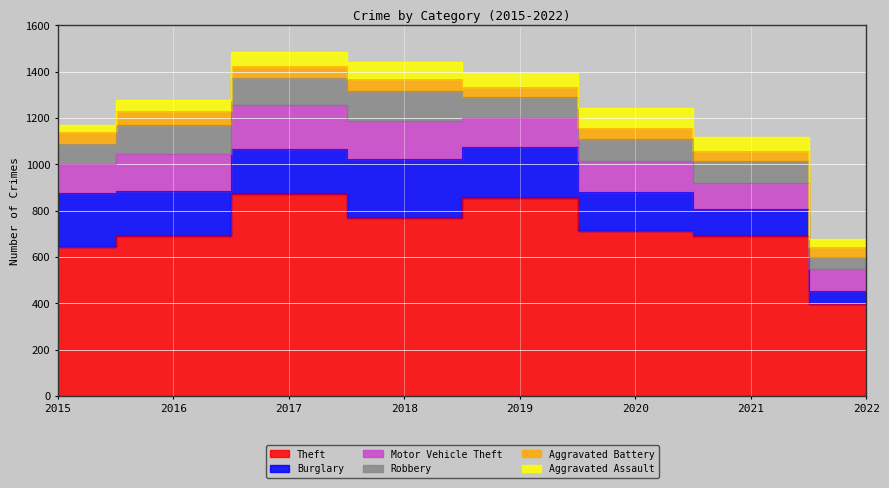

Reading right to left, list all the values displayed in this chart.

Theft: 2022=395	2021=691	2020=714	2019=855	2018=767	2017=873	2016=689	2015=641
Burglary: 2022=59	2021=117	2020=167	2019=221	2018=257	2017=192	2016=194	2015=236
Motor Vehicle Theft: 2022=92	2021=113	2020=134	2019=125	2018=164	2017=191	2016=163	2015=125
Robbery: 2022=53	2021=95	2020=94	2019=89	2018=130	2017=115	2016=123	2015=87
Aggravated Battery: 2022=42	2021=43	2020=48	2019=45	2018=52	2017=54	2016=60	2015=50
Aggravated Assault: 2022=37	2021=58	2020=88	2019=61	2018=72	2017=59	2016=50	2015=31